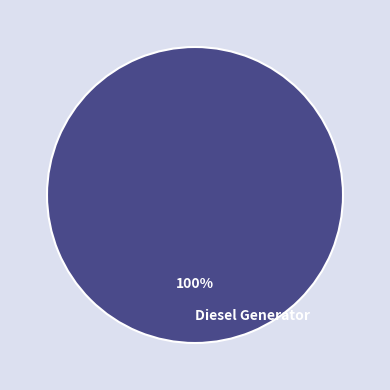

How many segments does this pie chart have?

1